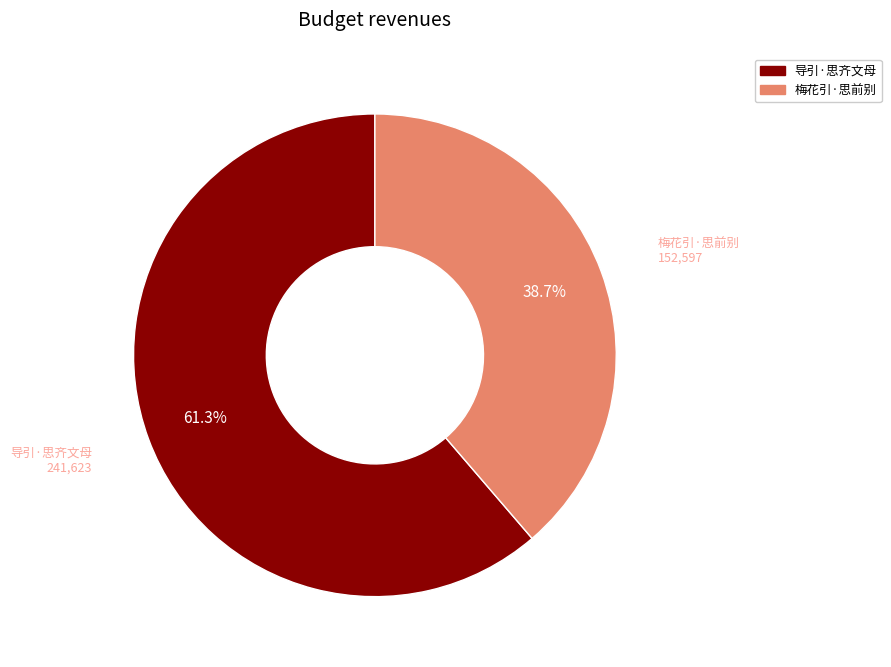

To the nearest percent, what is the average slice percentage?

50%